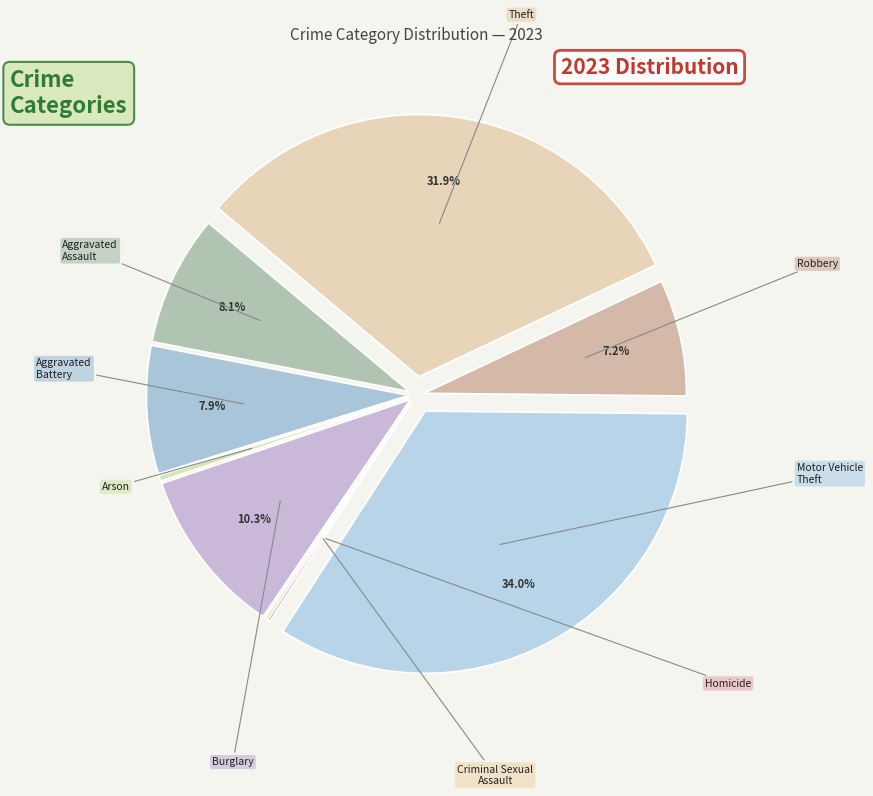

Does any single category account for the majority?

No